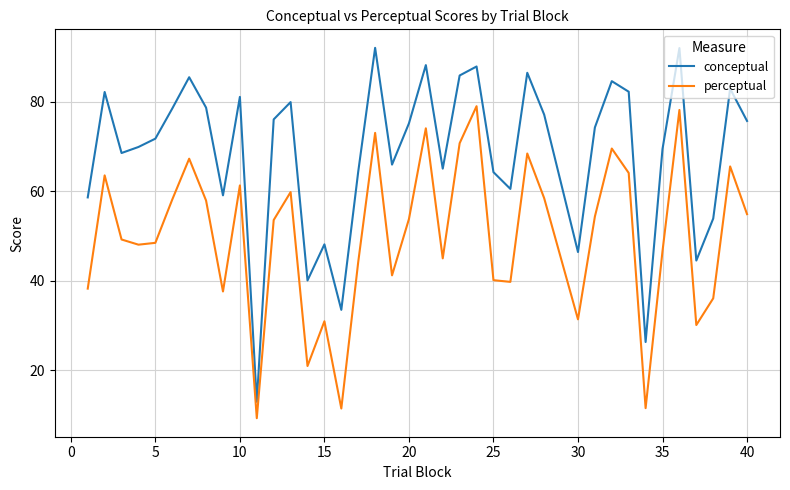

How many series are shown in this chart?

2